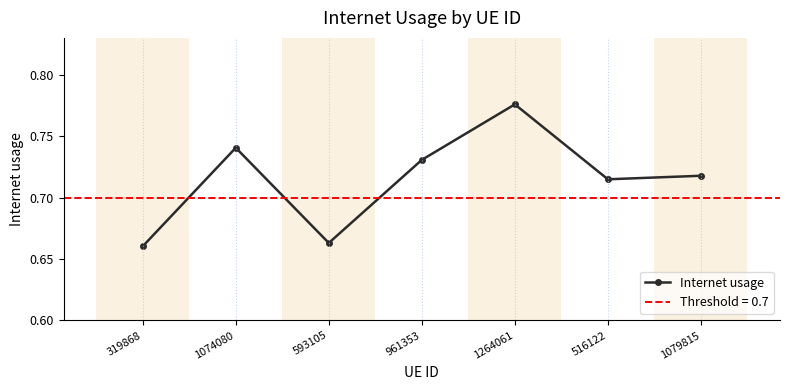

At which category does the chart reach its peak across all series?

1264061